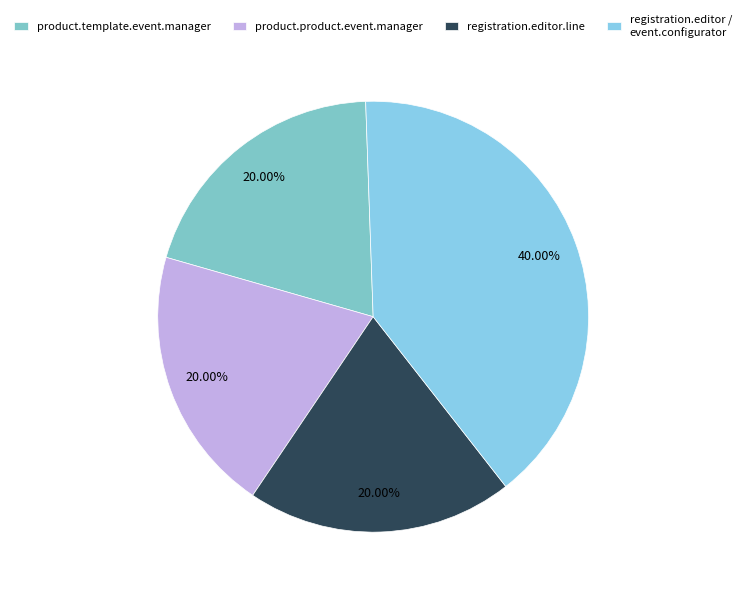

How many slices are in this pie chart?

4